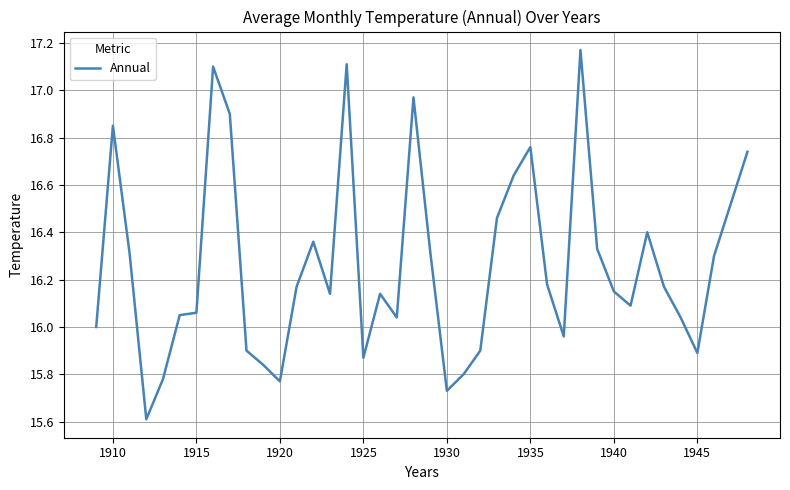

What is the minimum value shown in the chart?

15.6